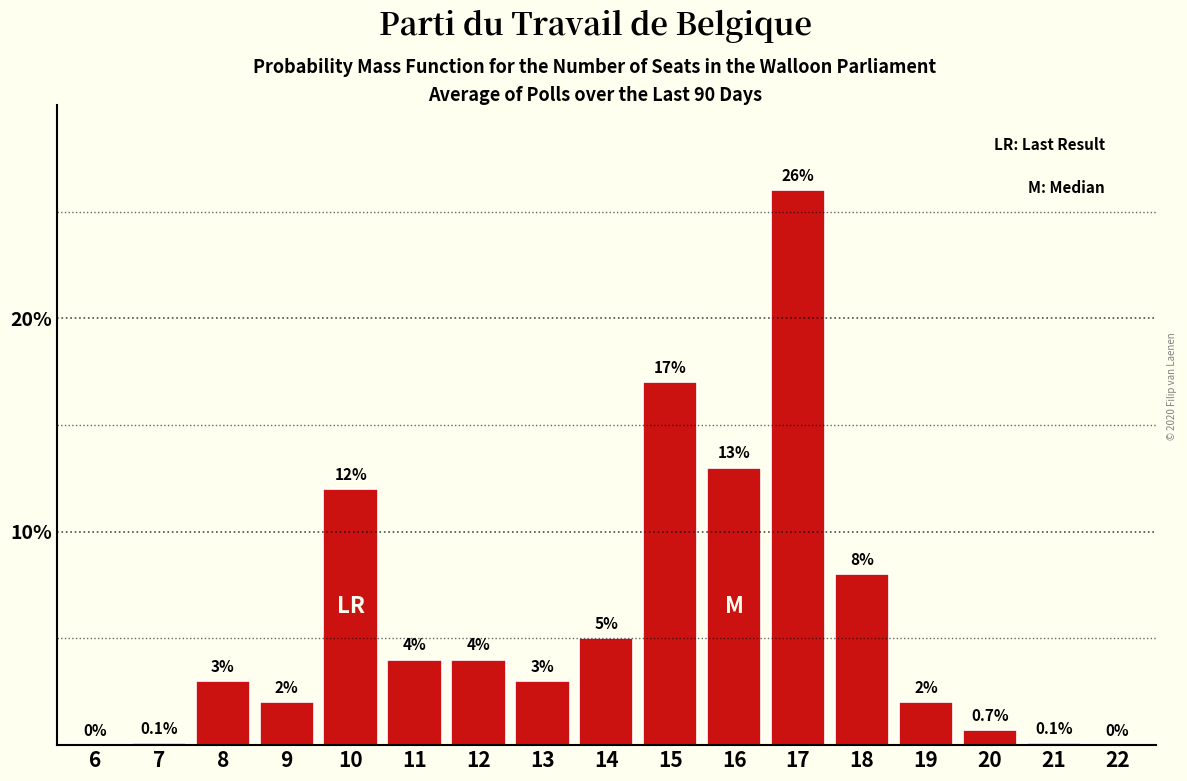

Reading left to right, transcribe all the data shown in this chart.

6=0.0	7=0.1	8=3.0	9=2.0	10=12.0	11=4.0	12=4.0	13=3.0	14=5.0	15=17.0	16=13.0	17=26.0	18=8.0	19=2.0	20=0.7	21=0.1	22=0.0